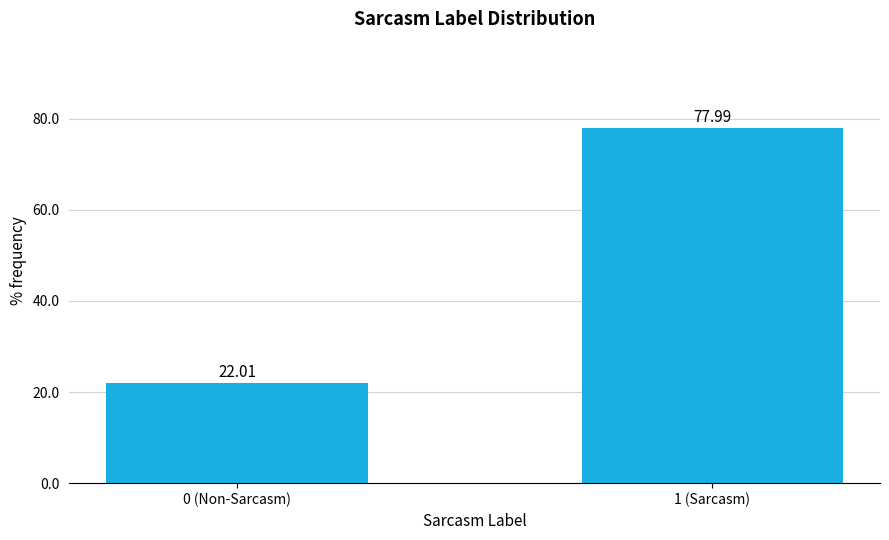

What is the change in value from 0 (Non-Sarcasm) to 1 (Sarcasm)?

+56.0